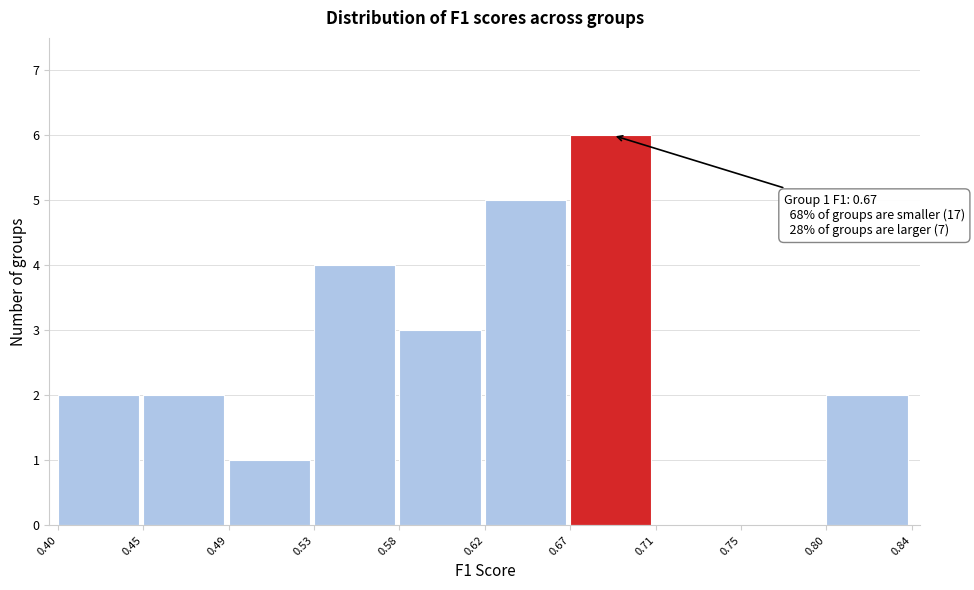

Reading right to left, transcribe all the data shown in this chart.

0.80=2	0.75=0	0.71=0	0.67=6	0.62=5	0.58=3	0.53=4	0.49=1	0.45=2	0.40=2